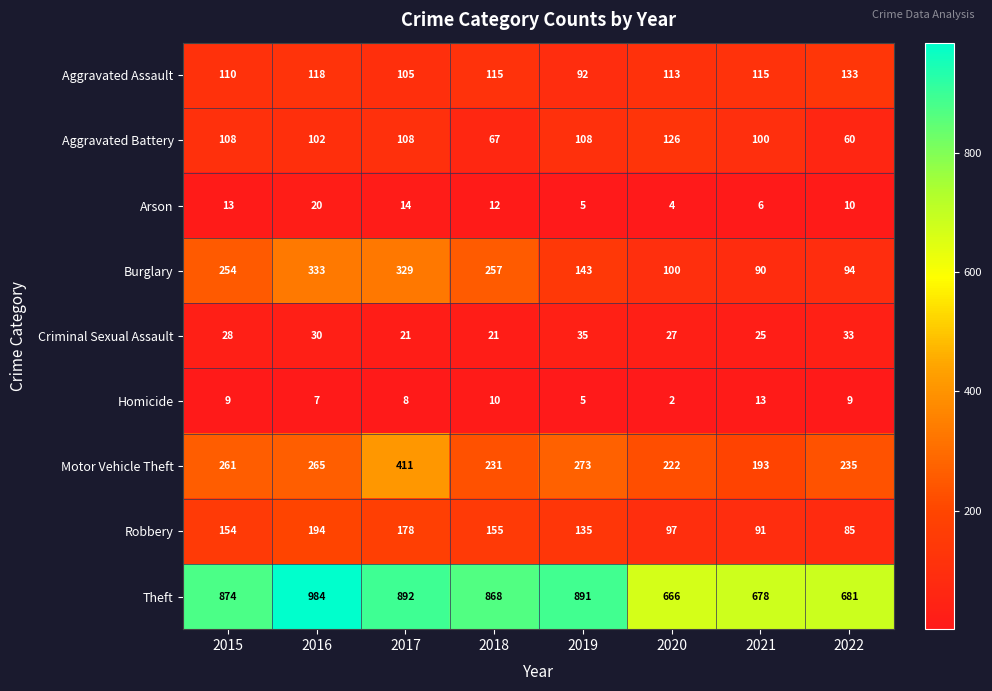

The Aggravated Battery series shows 56 at 2015. True or false?

False